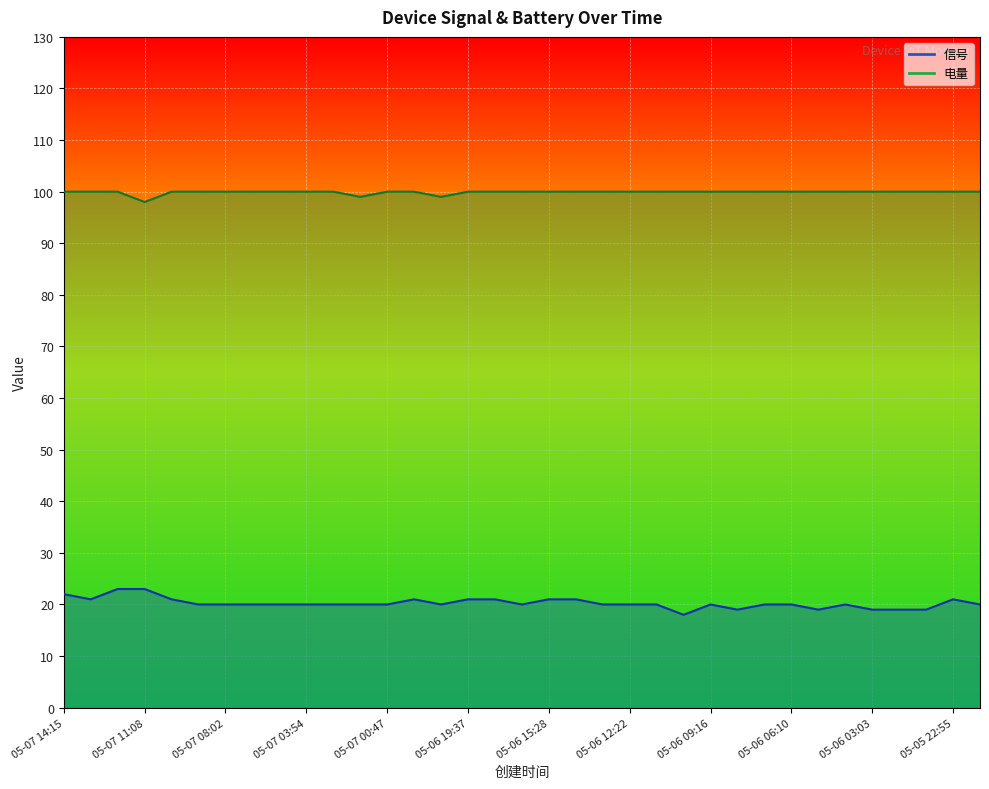

What is the label of the 17th point from the left?

05-06 18:35